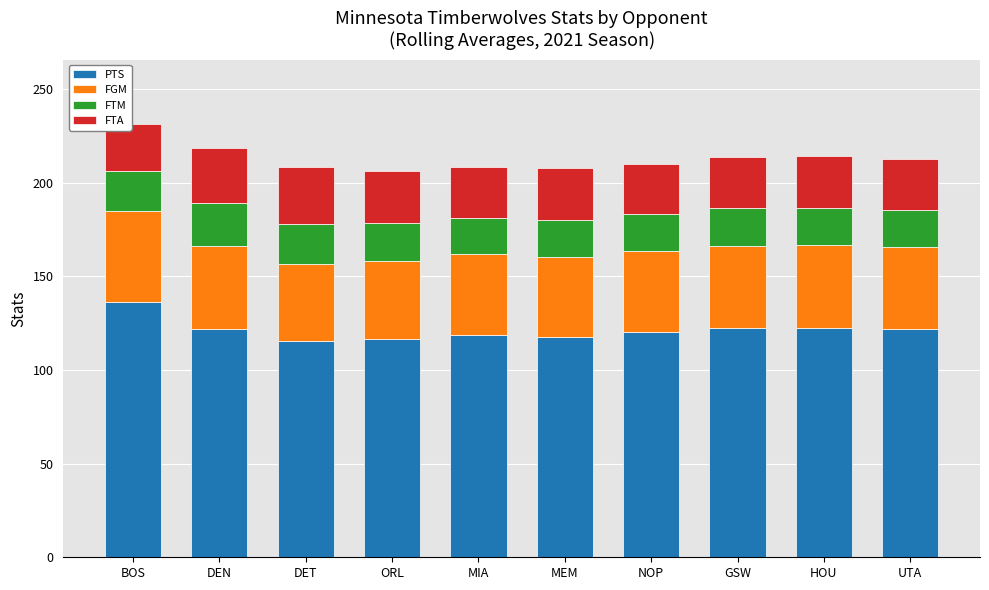

How many values in the PTS series are below 121?

5